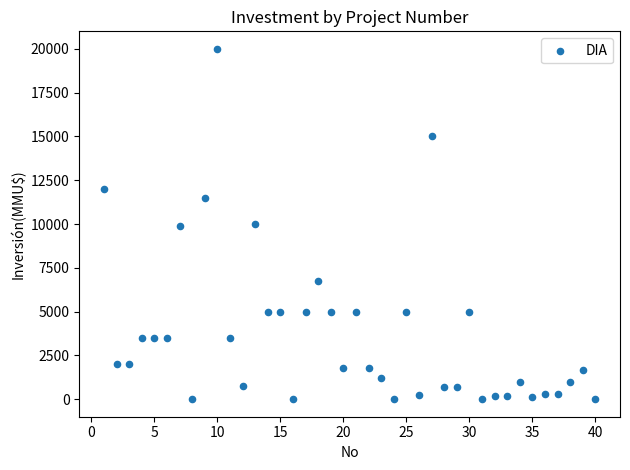

What is the range of Y values (max minus min)?

20000